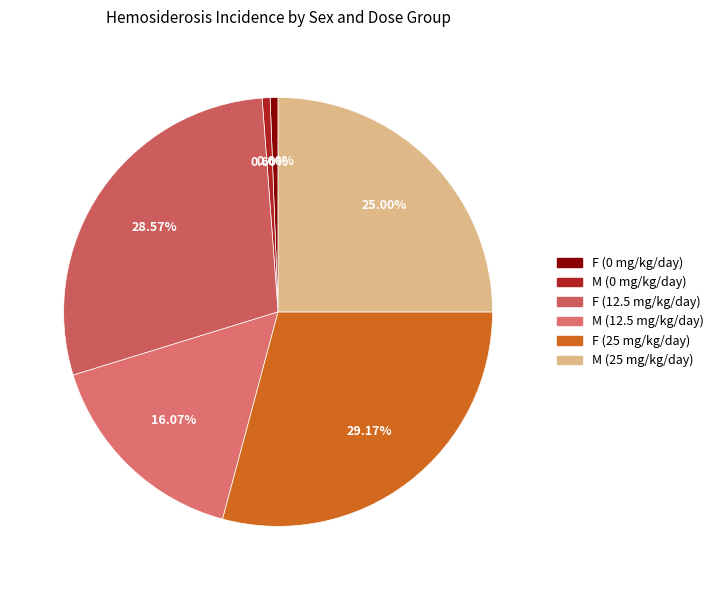

Do F (0 mg/kg/day) and M (12.5 mg/kg/day) together represent more than half of the pie?

No